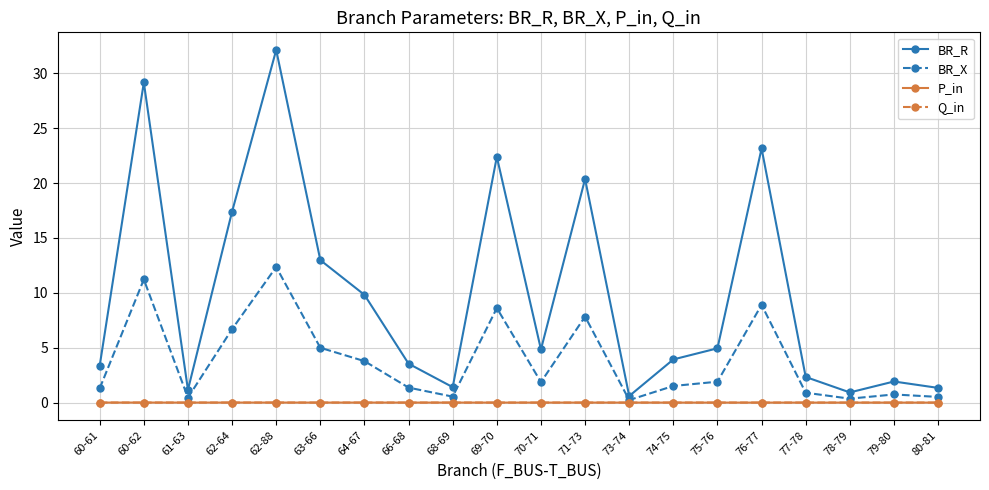

At which category is the sum across all series the highest?

62-88